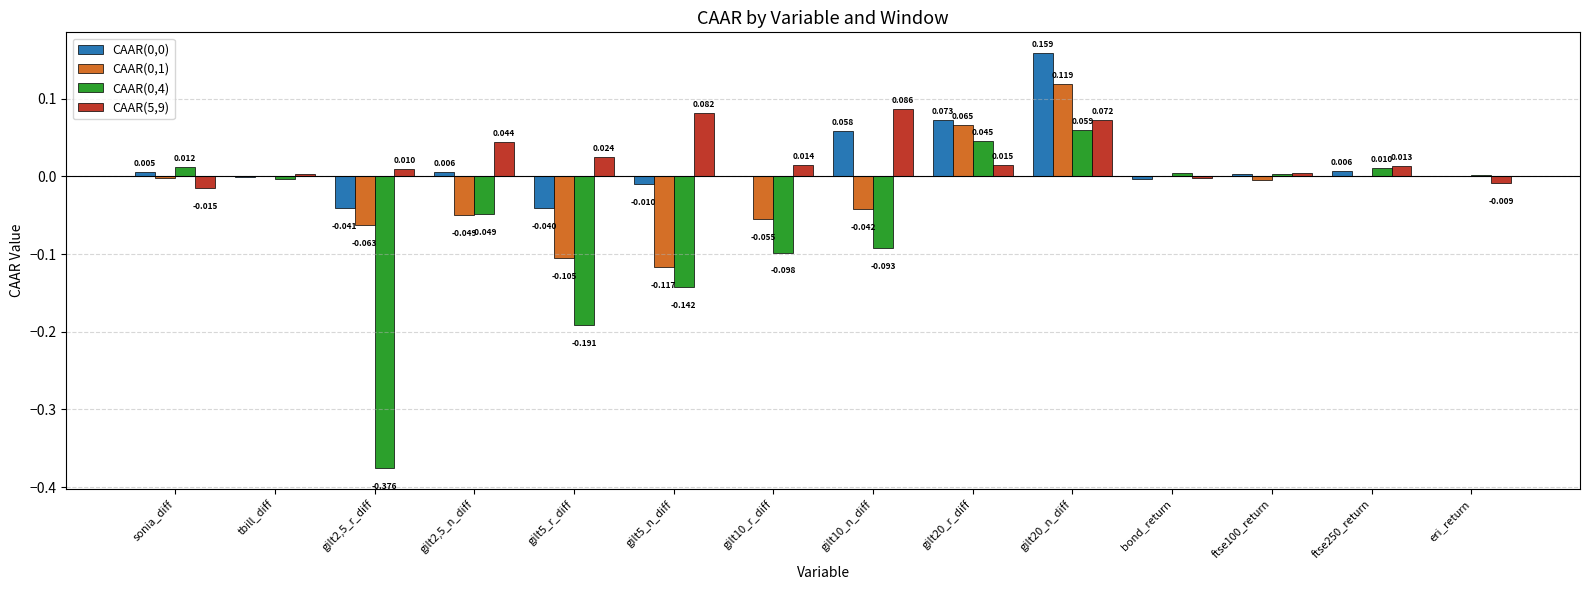

At which category is the sum across all series the highest?

gilt20_n_diff